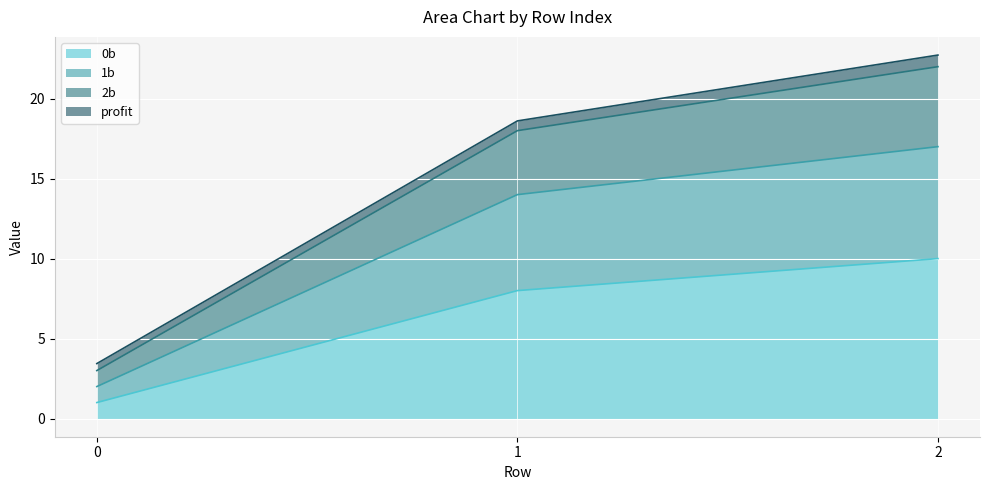

What is the total value across all series at 1?

18.6